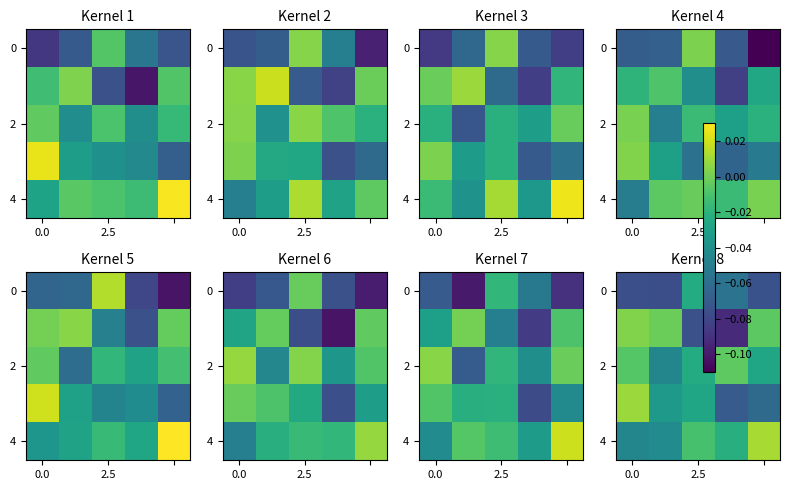

At which label does row_0 reach its peak?

2